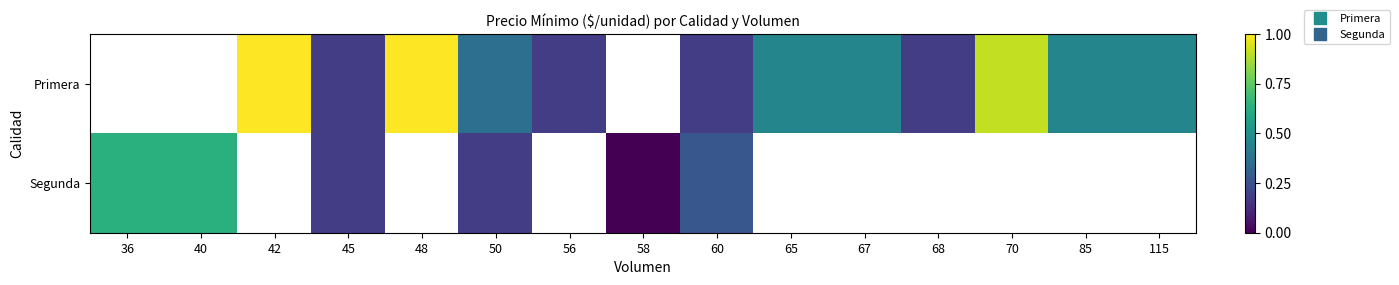

Is the value of Segunda at 68 greater than the value of Primera at 42?

No